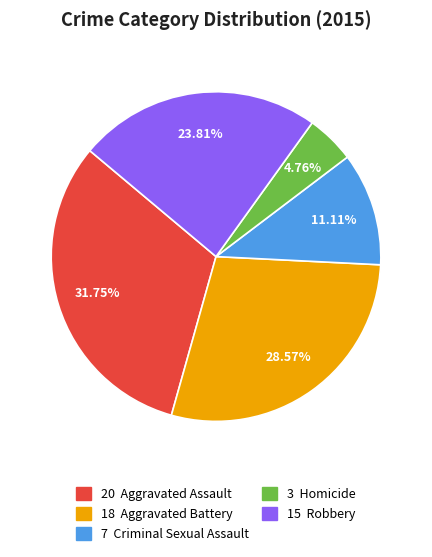

Is there any slice that represents more than half of the pie?

No